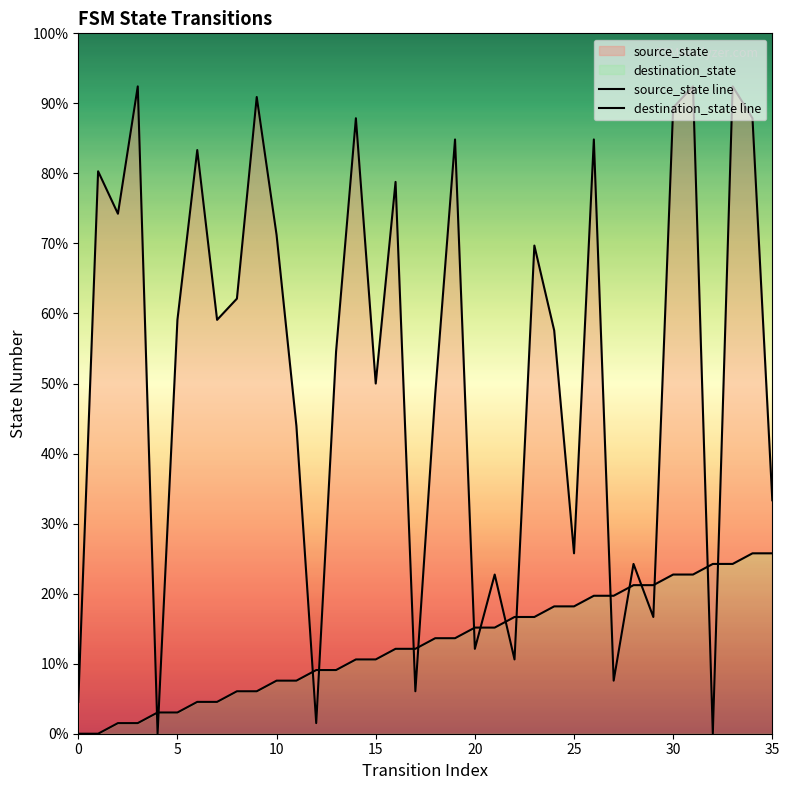

Rank the series by their maximum value, from highest to lowest.

destination_state line, source_state line